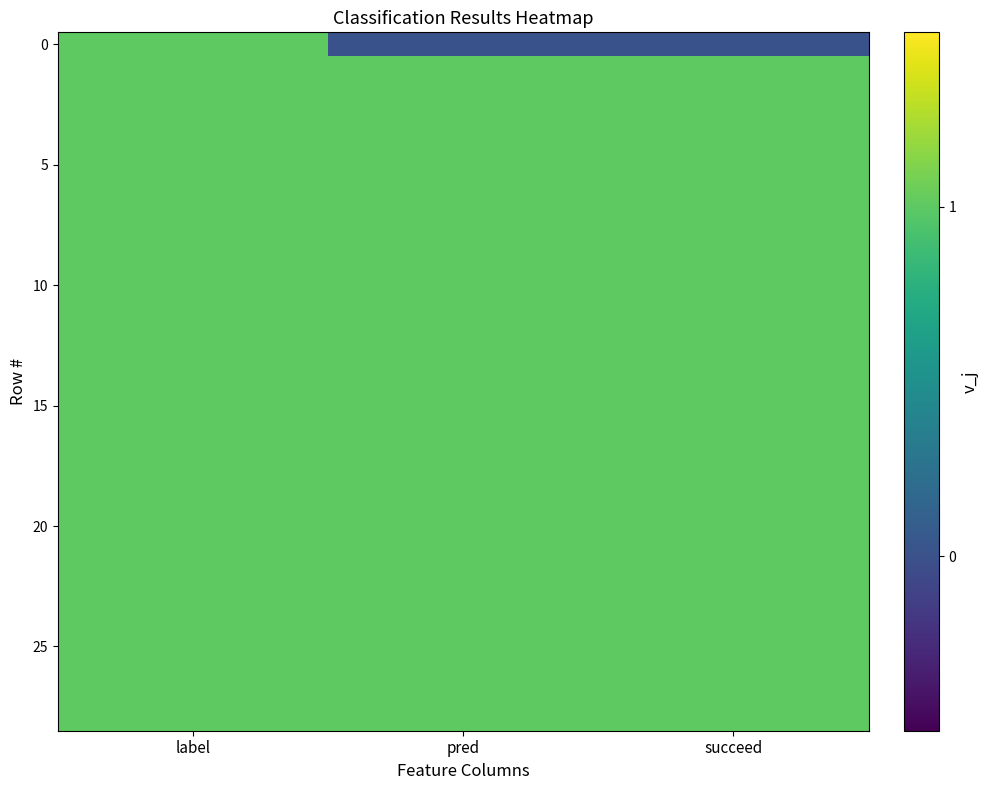

Which category has the highest value across all series?

label